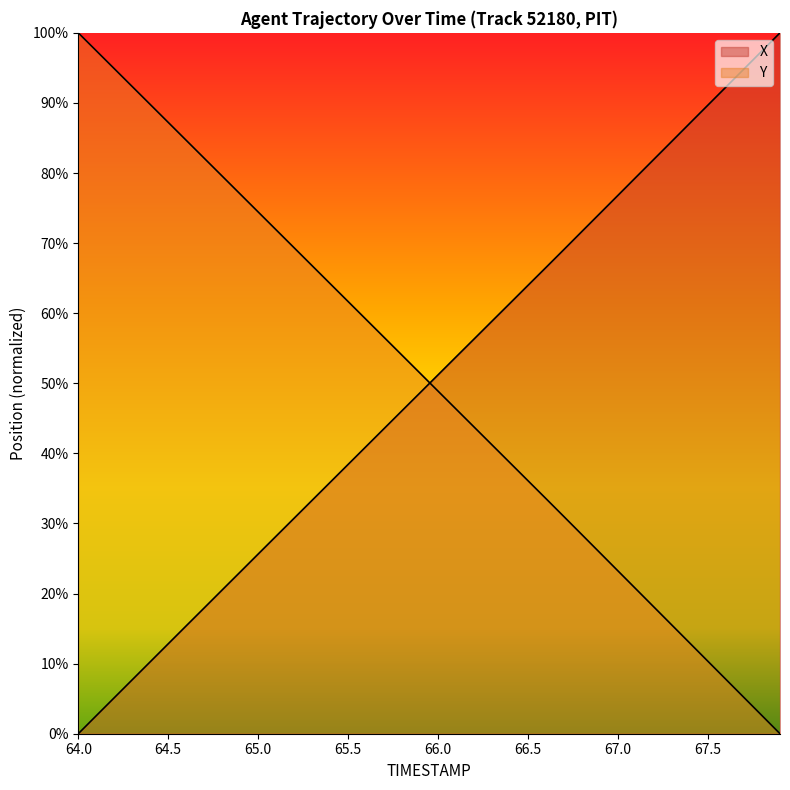

Rank the series at 66.4 from highest to lowest value.

X, Y